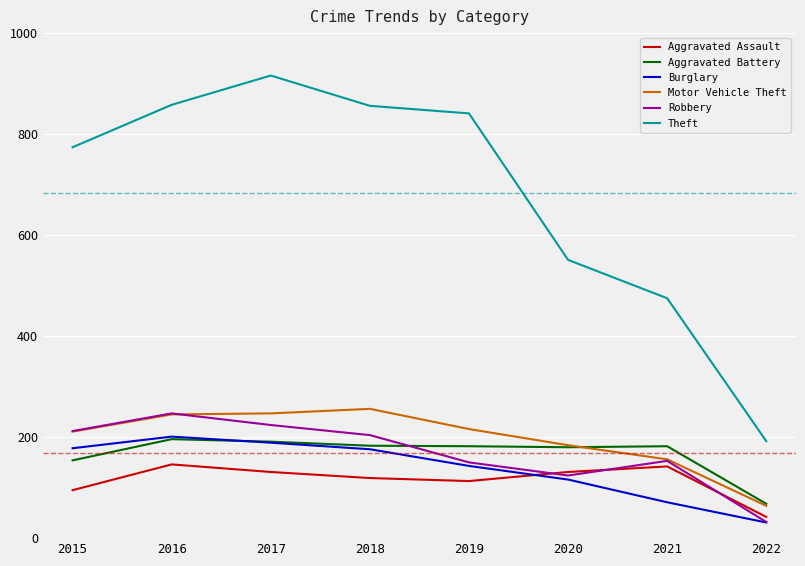

Which series changed the most between 2017 and 2019?

Theft